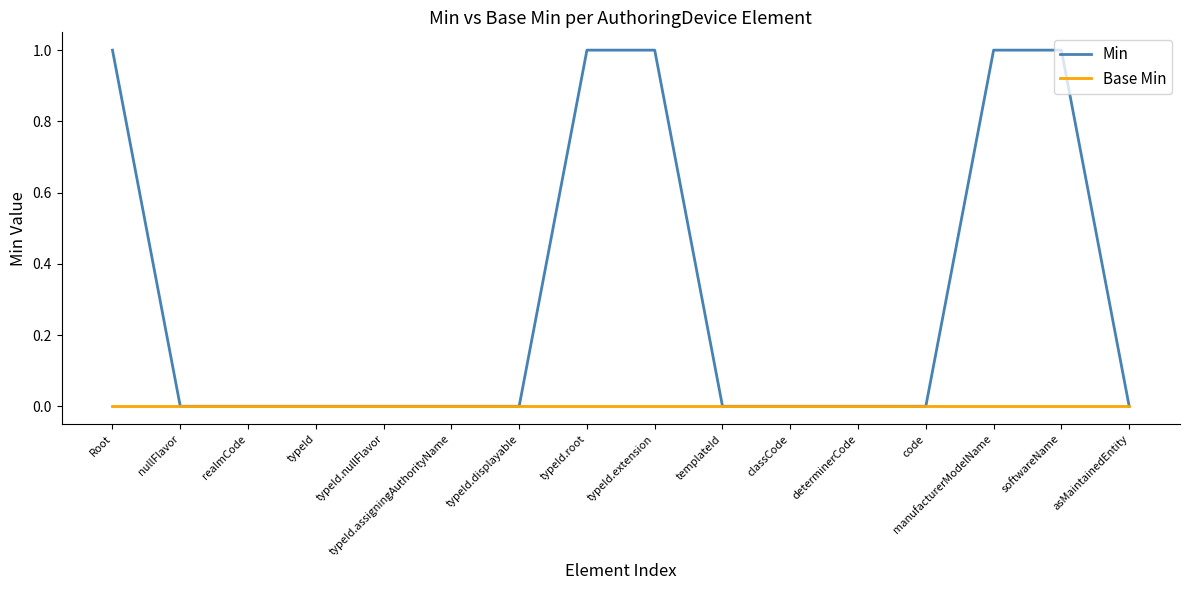

Rank the series by their average value, from lowest to highest.

Base Min, Min